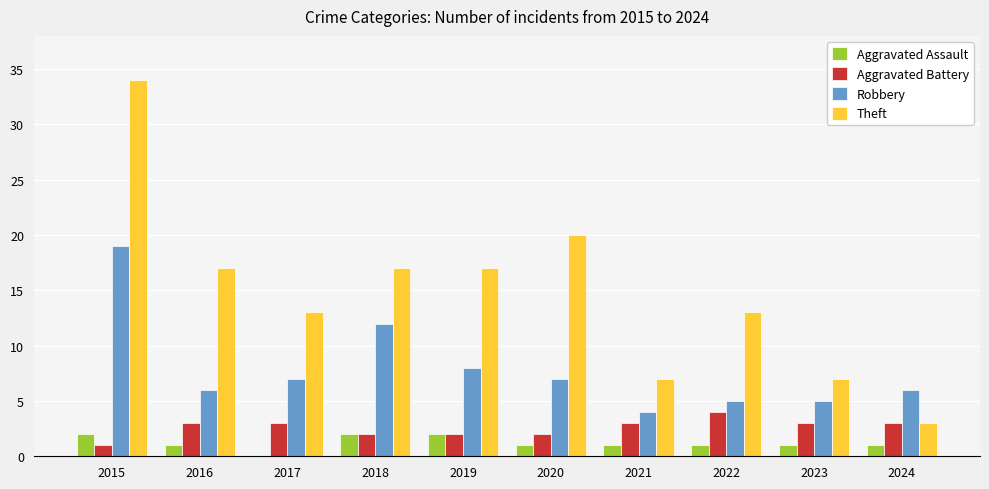

Is it true that Aggravated Assault equals 1 at 2016?

True